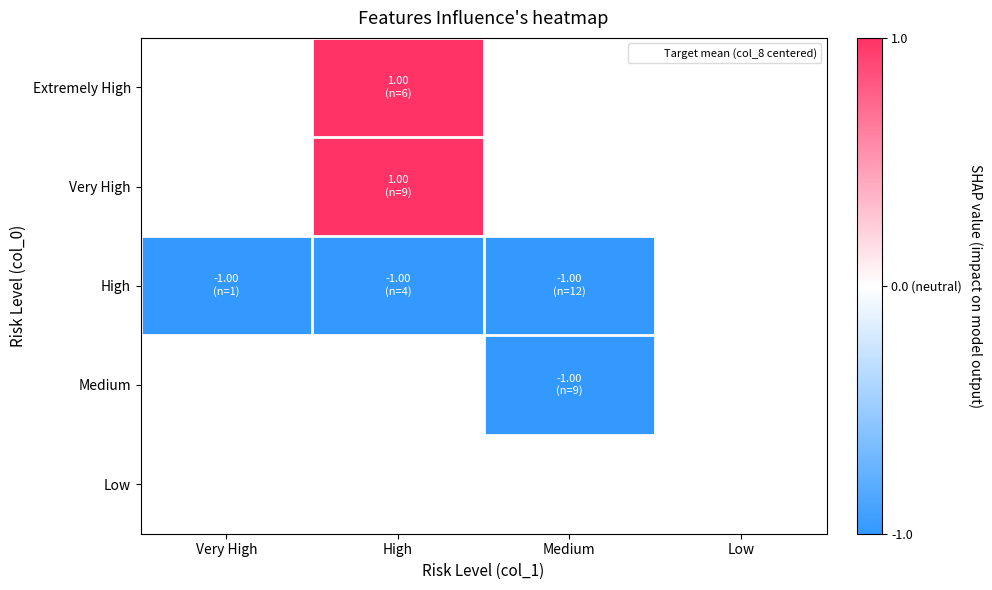

Between Very High and Medium, which is larger?

Medium